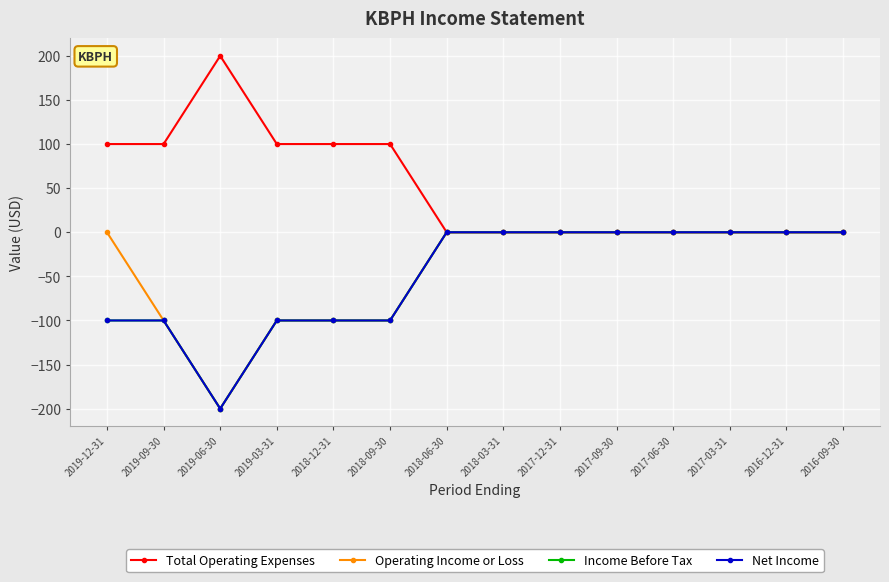

The Operating Income or Loss series shows 100 at 2017-06-30. True or false?

False